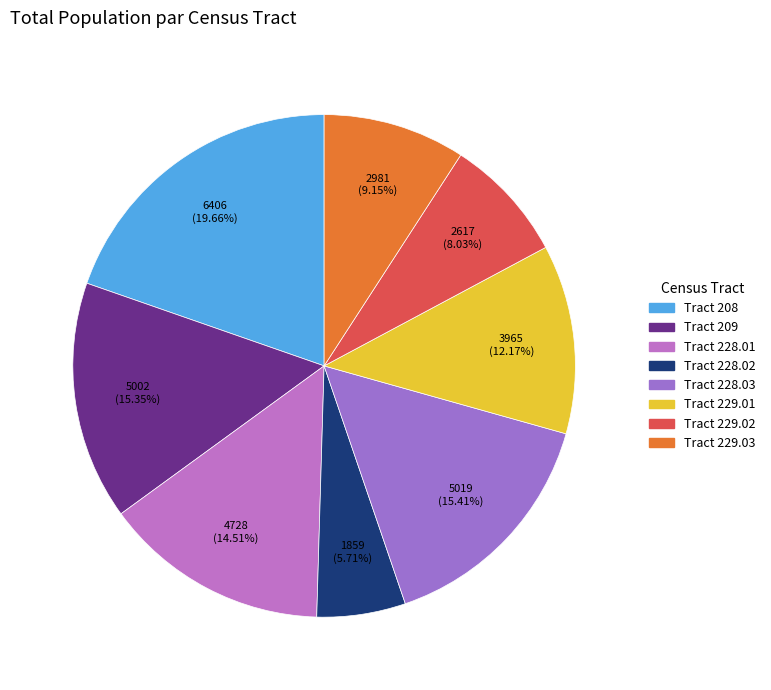

To the nearest percent, what is the difference between the Tract 209 and Tract 228.02 slice percentages?

10%